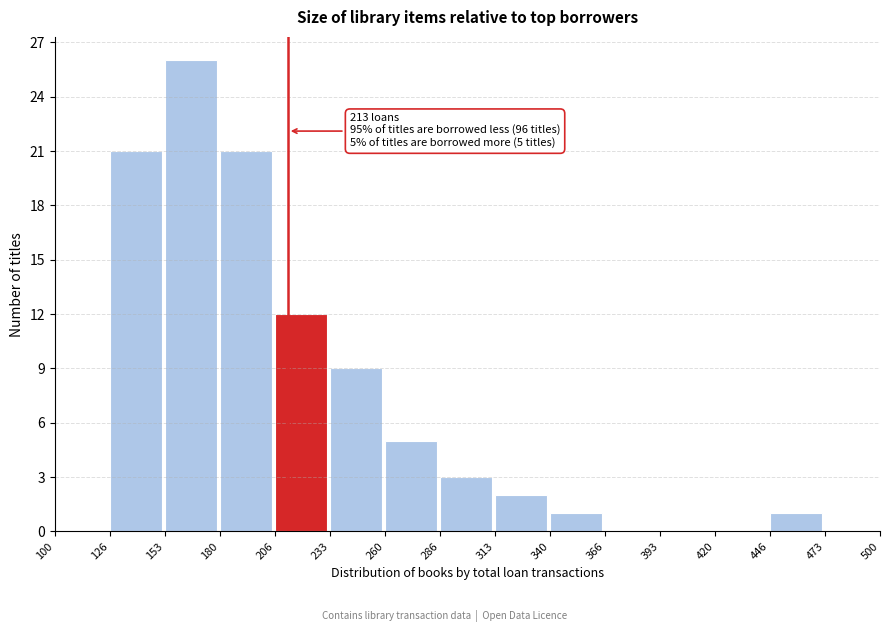

Over which range of the x-axis is the bar tallest?

153 to 180